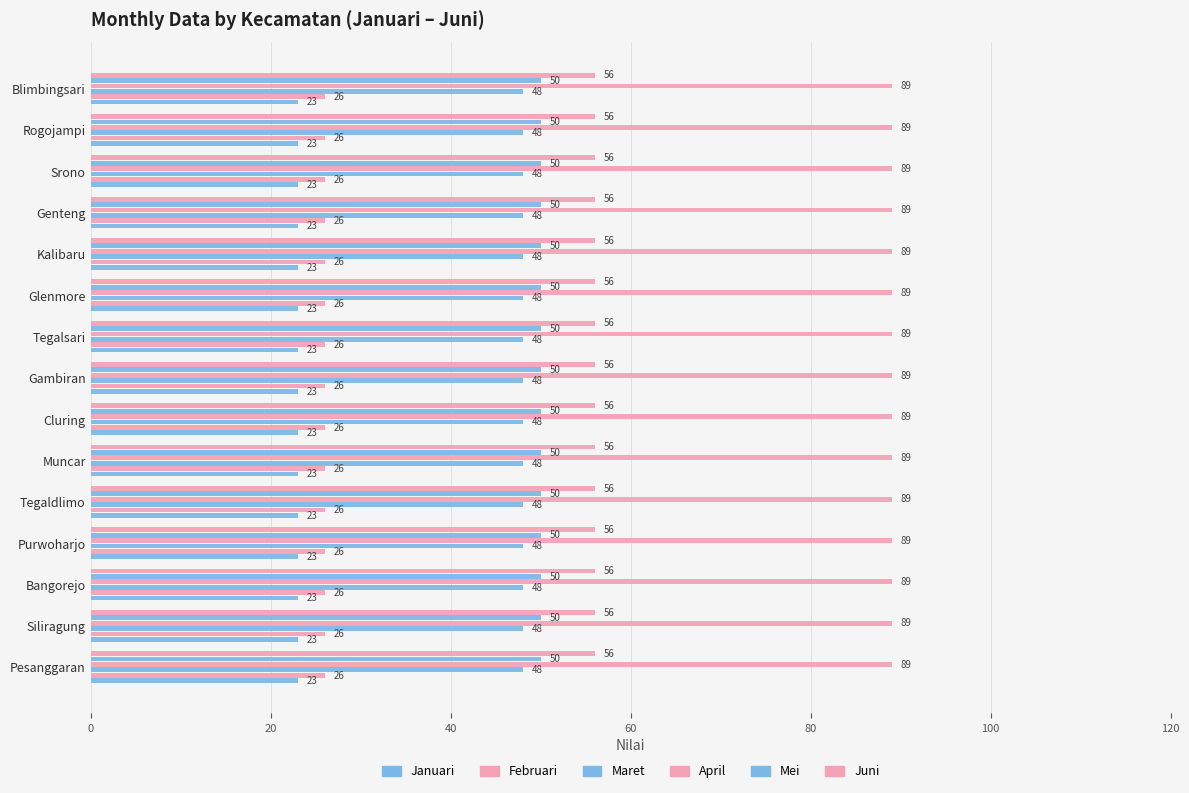

How many data points does each series have?

15